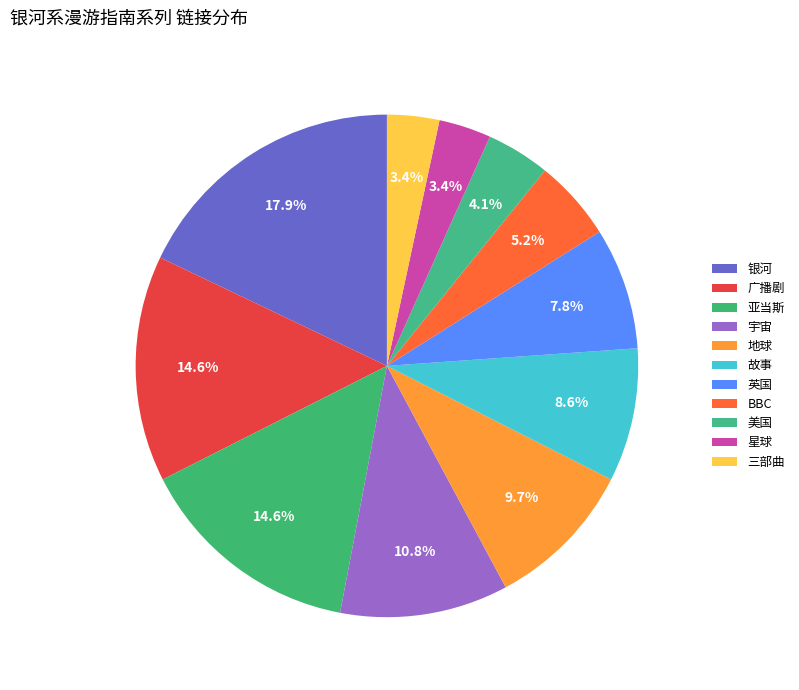

The 宇宙 slice represents 1% of the pie. True or false?

False